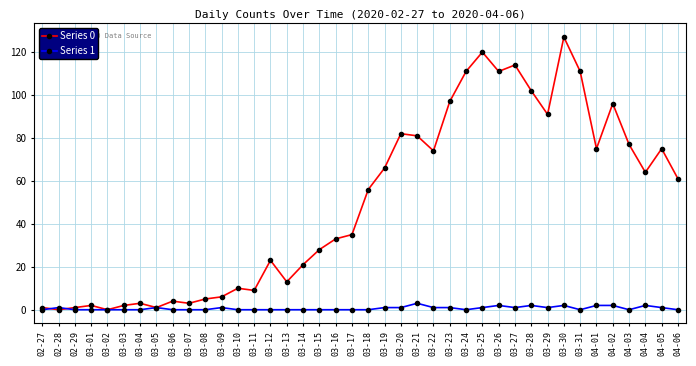

True or false: Series 0 has more than 1 interior local peaks.

True